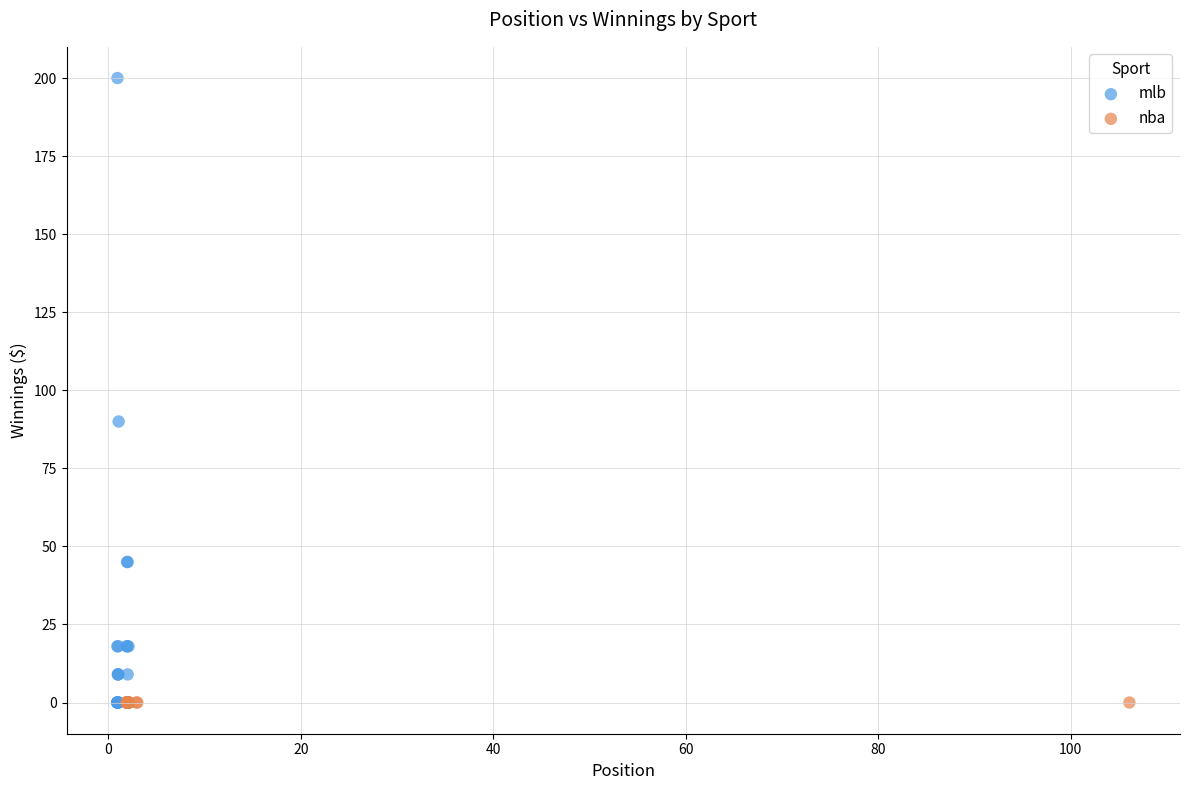

Which series contains the highest Y value?

mlb